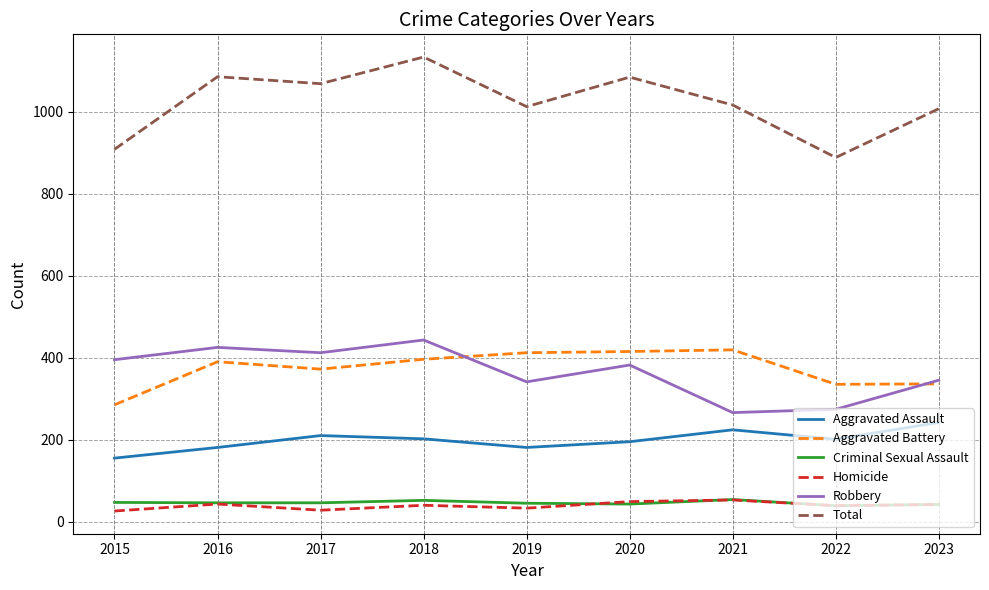

What is the difference between the maximum and minimum values in the Total series?

245